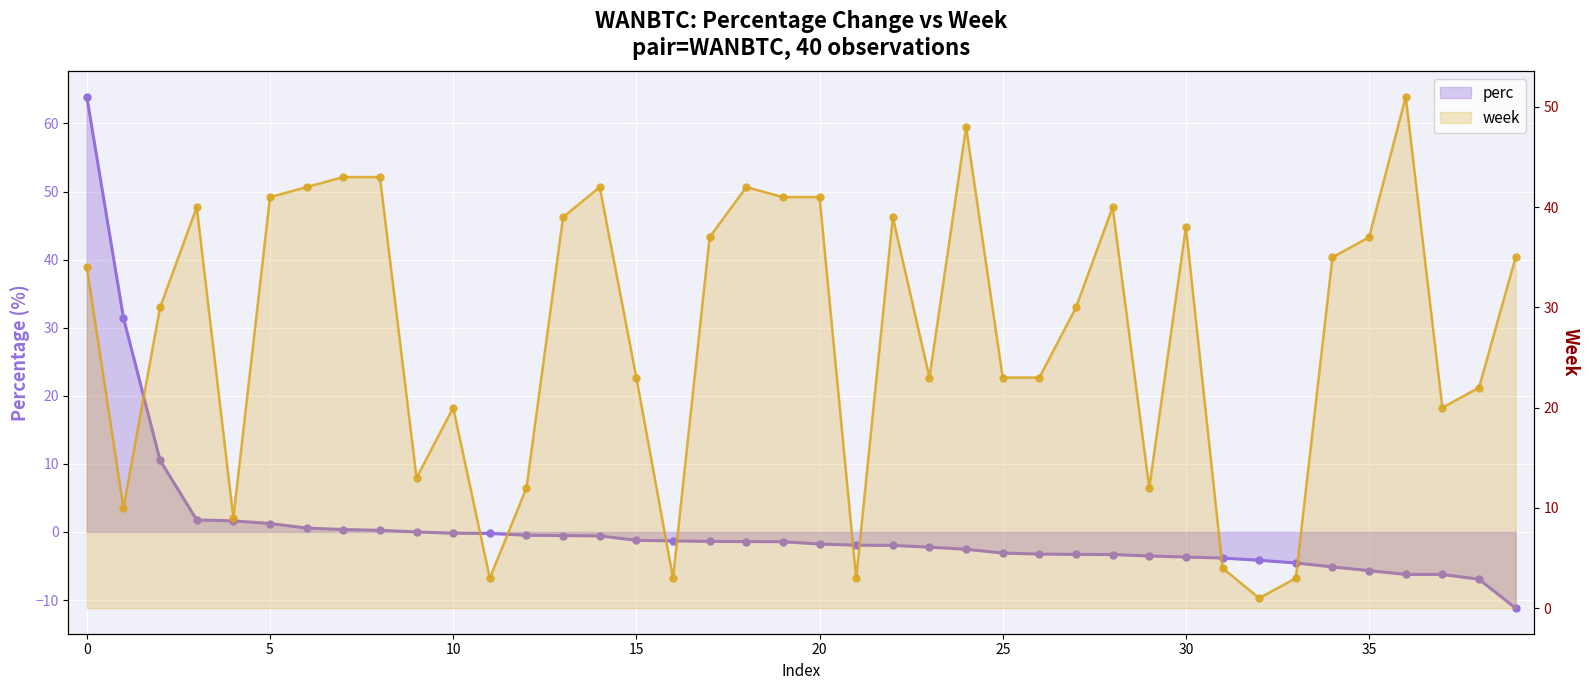

True or false: perc has more than 1 interior local peaks.

False